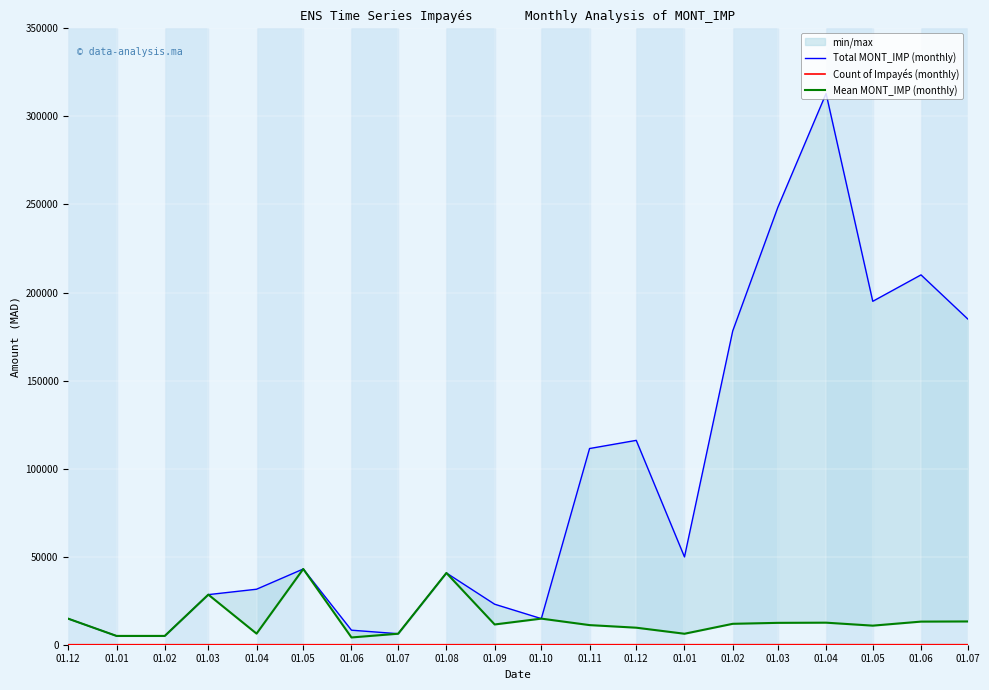

Where is the first local minimum for Total MONT_IMP (monthly)?

01.07